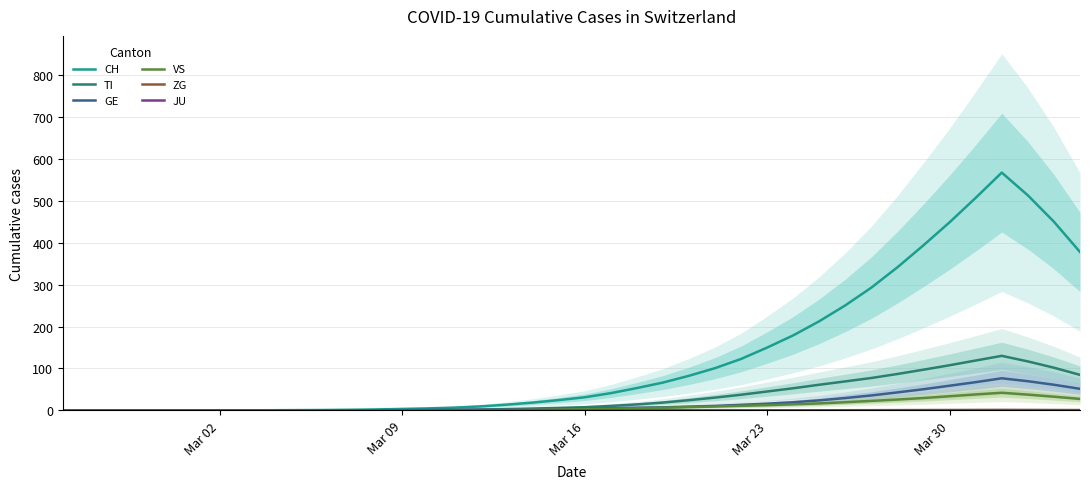

In ZG, how many points are higher than both neighbors (excluding endpoints)?

1